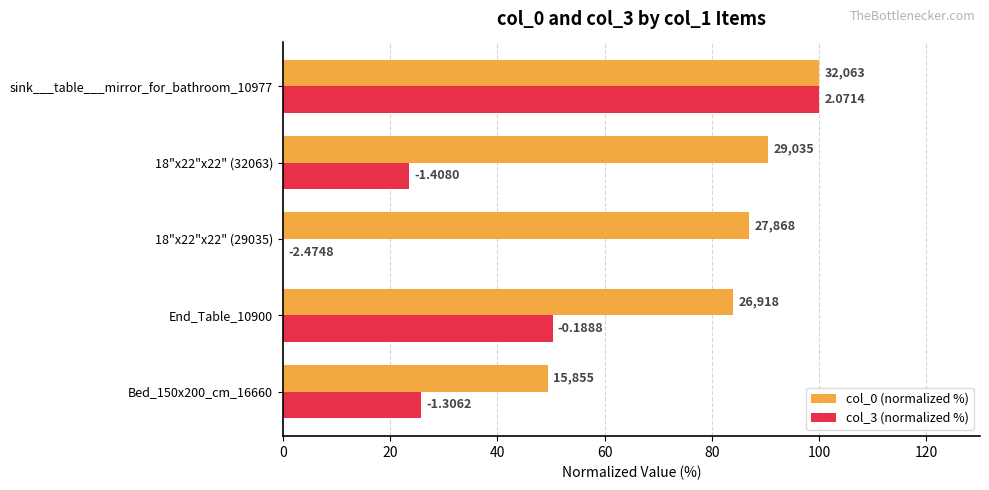

What are all the series names shown in the legend?

col_0 (normalized %), col_3 (normalized %)